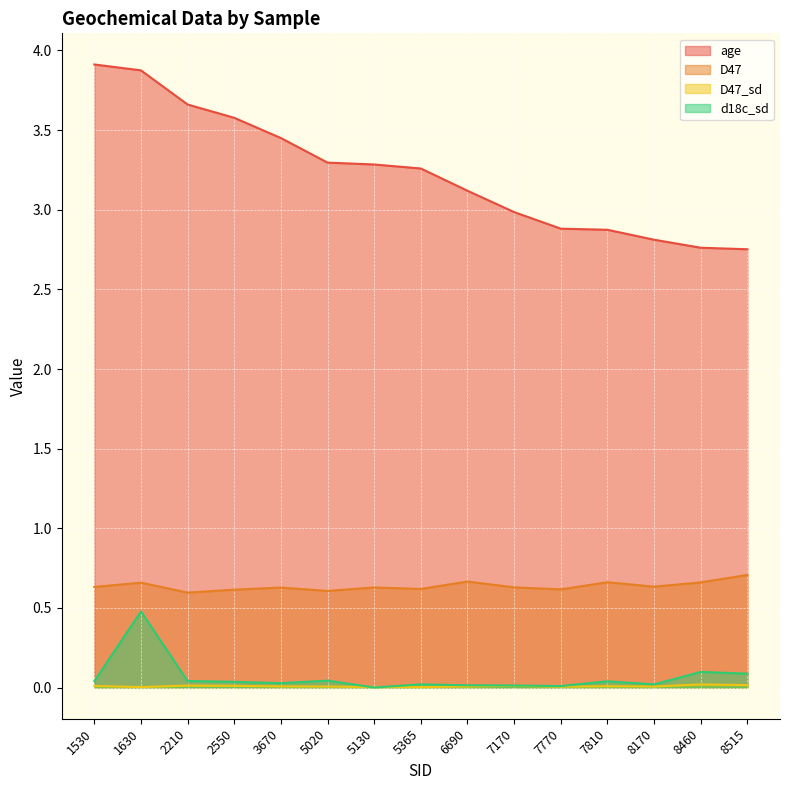

What are all the series names shown in the legend?

age, D47, D47_sd, d18c_sd